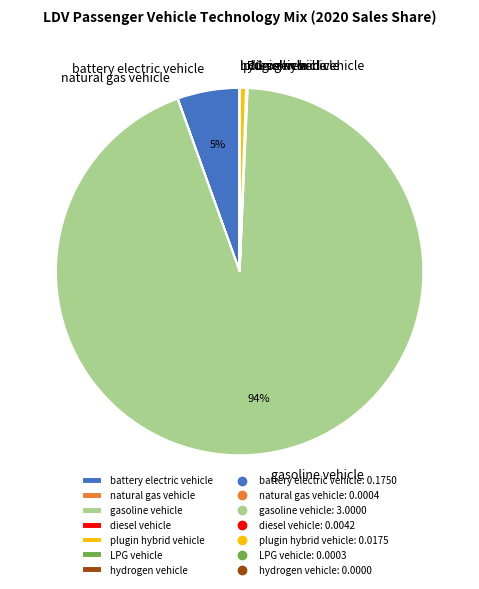

True or false: battery electric vehicle accounts for 5% of the total.

True